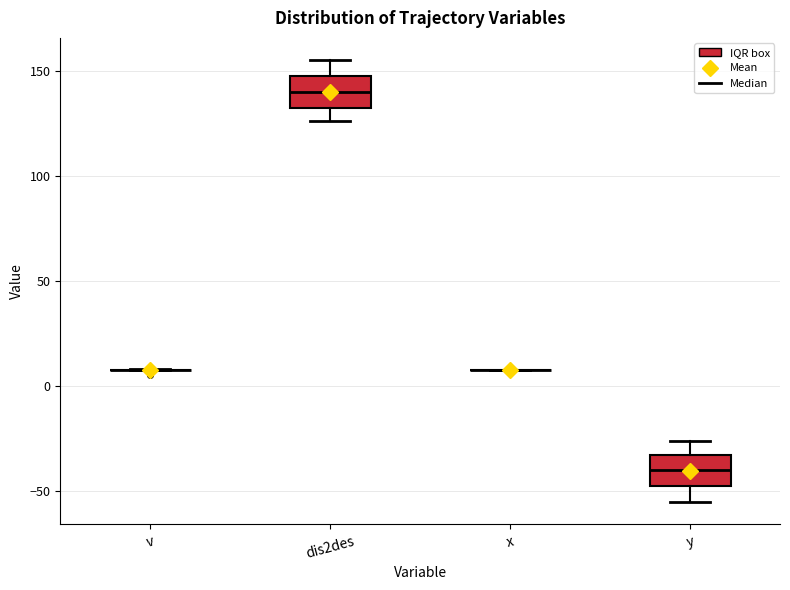

Reading left to right, read every box against the y-axis: the position of its median line, the range the box covers, and the ends of its whiskers. The values are not printed on the chart, so give them approximately, as read against the axis.

v: box collapsed to a line at 10, whiskers 10 to 10
dis2des: median 140, box 135 to 150, whiskers 125 to 155
x: box collapsed to a line at 10, whiskers 10 to 10
y: median -40, box -50 to -35, whiskers -55 to -25